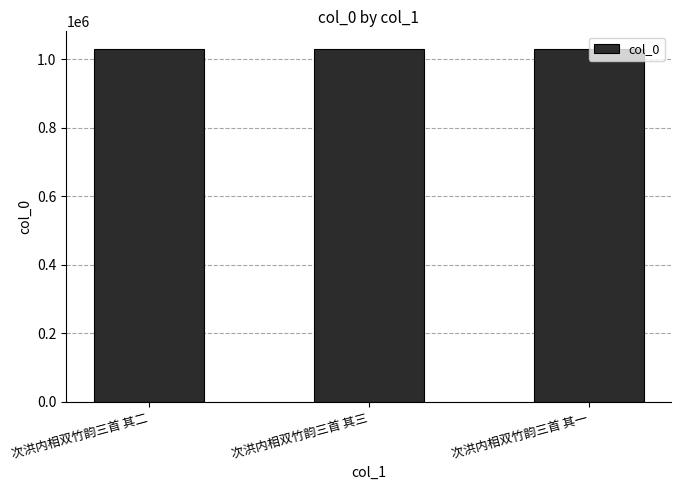

Is it true that the value at 次洪内相双竹韵三首 其一 is 1029296?

True